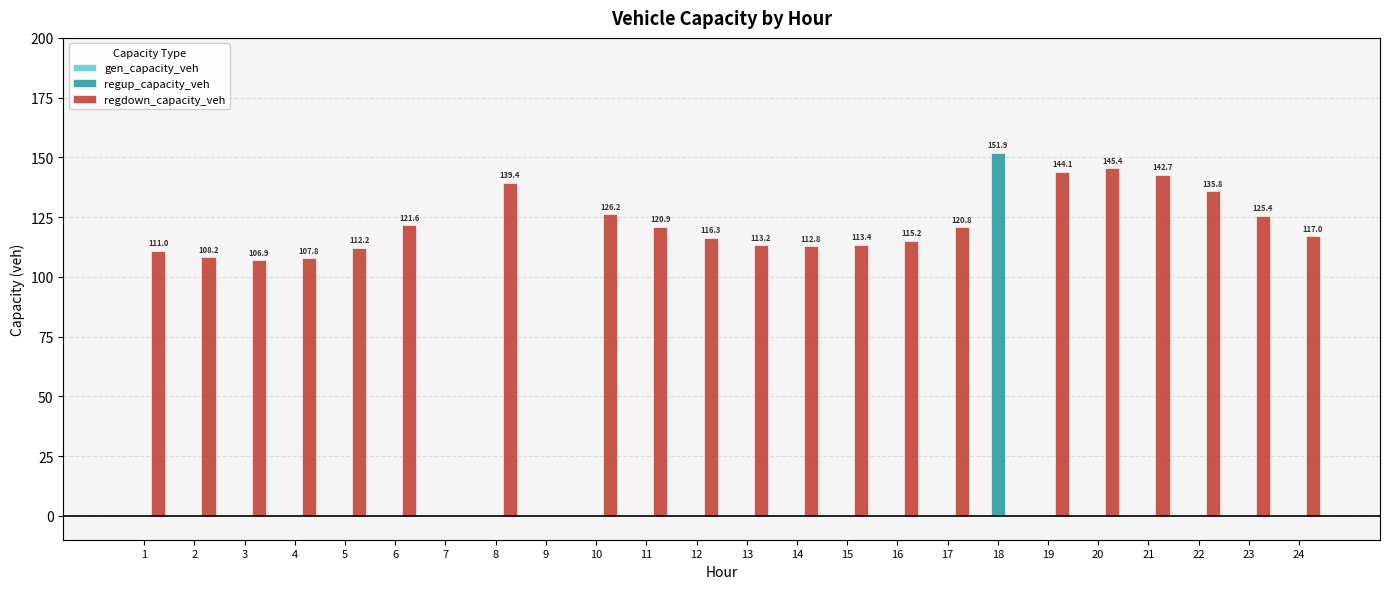

What is the greatest value displayed?

151.9